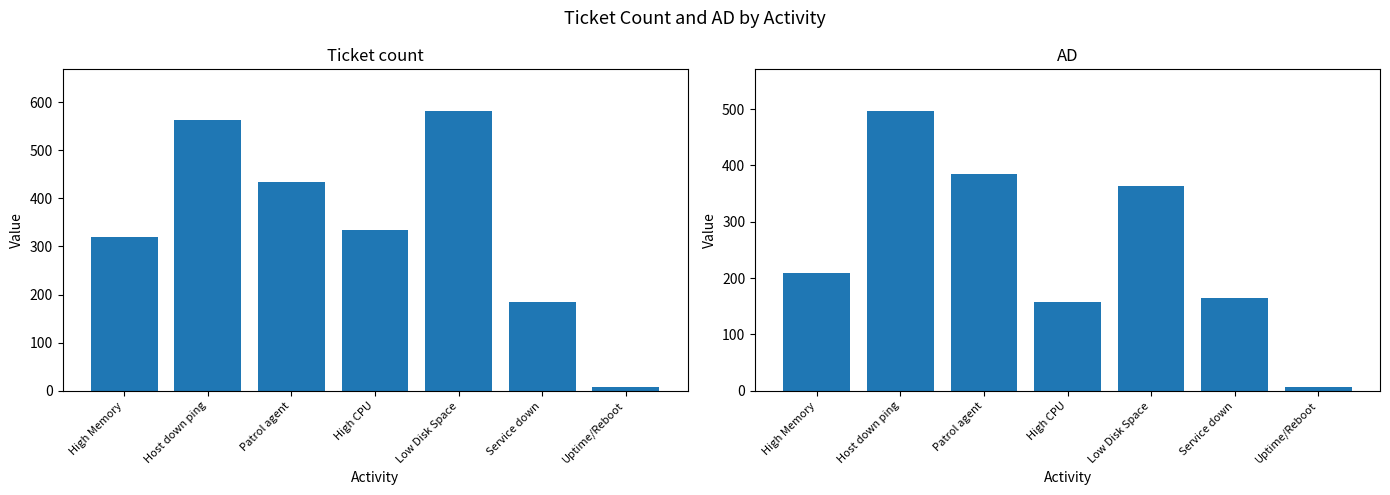

Is it true that Ticket count equals 575 at High CPU?

False